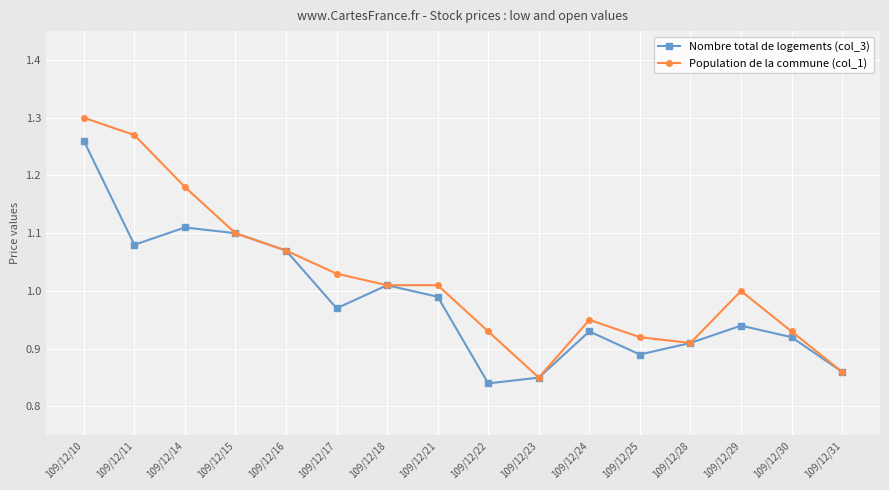

At which category is the sum across all series the highest?

109/12/10